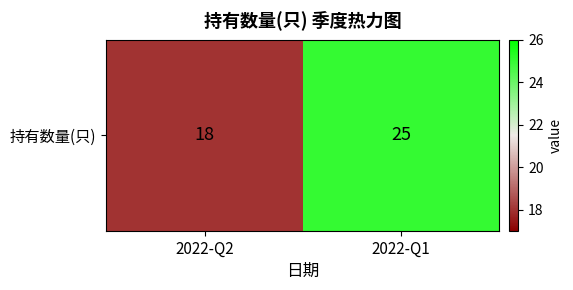

What is the difference between the values at 2022-Q2 and 2022-Q1?

7